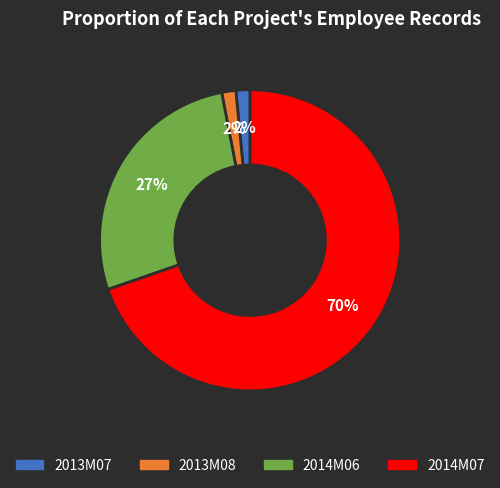

Do 2013M07 and 2014M06 together represent more than half of the pie?

No